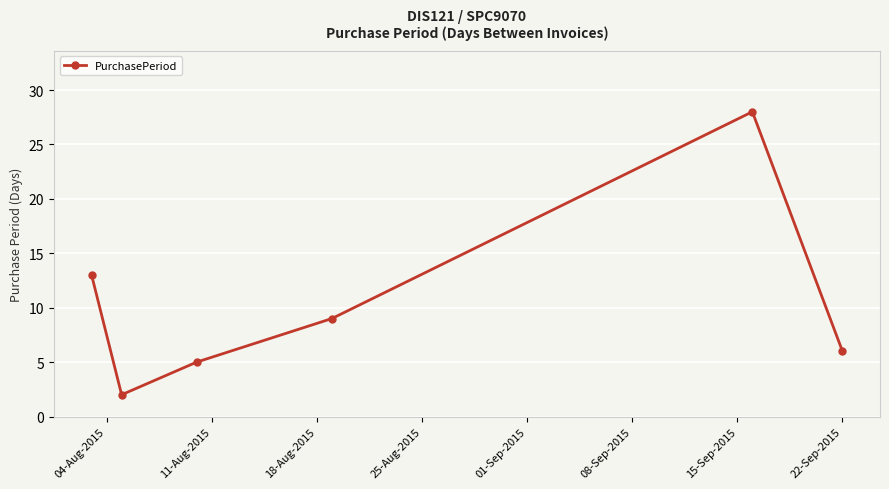

How many data points are less than 9?

3